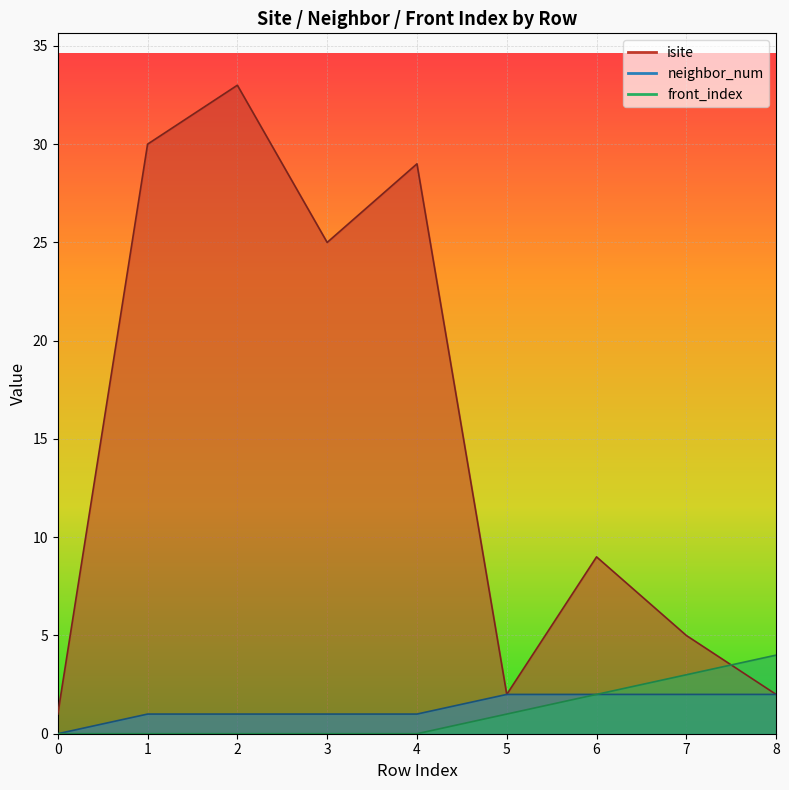

How many values in the neighbor_num series are below 1?

1